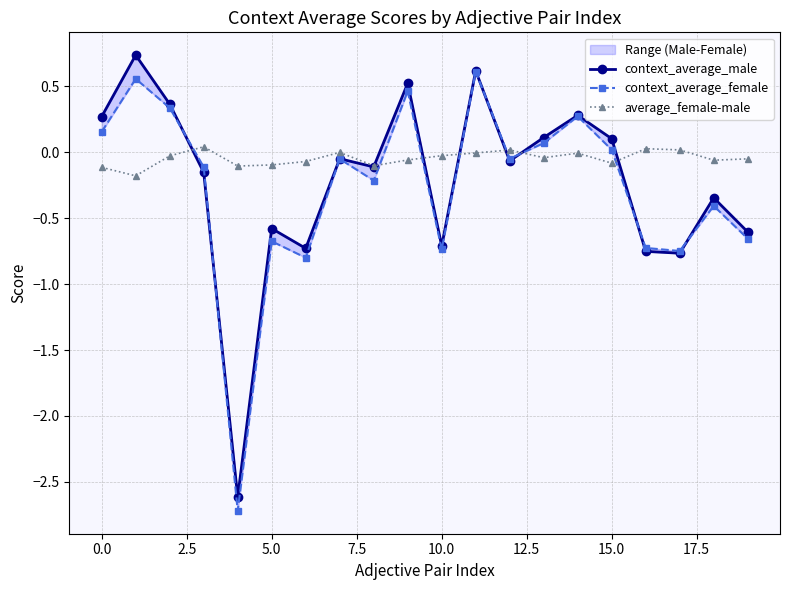

In average_female-male, how many points are higher than both neighbors (excluding endpoints)?

5